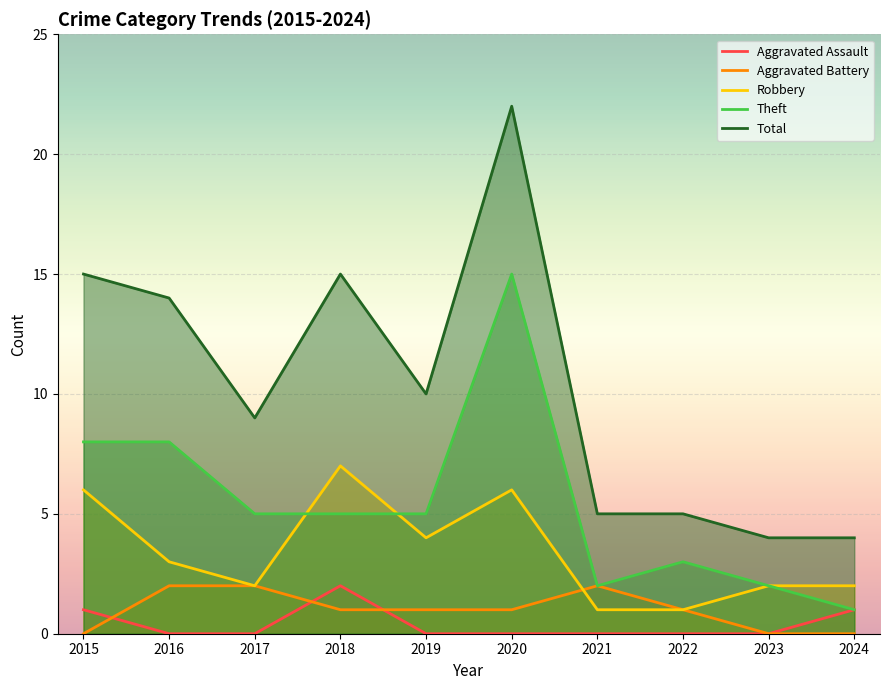

Which series has the widest spread of values?

Total